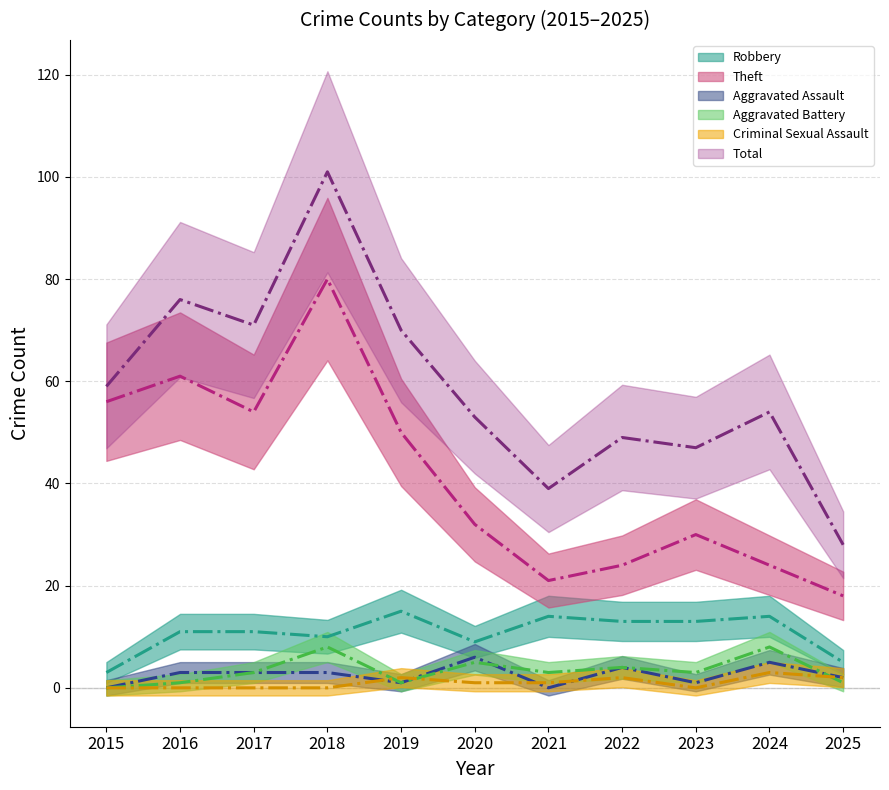

What is the value of the Total point at the 11th from the left?

28